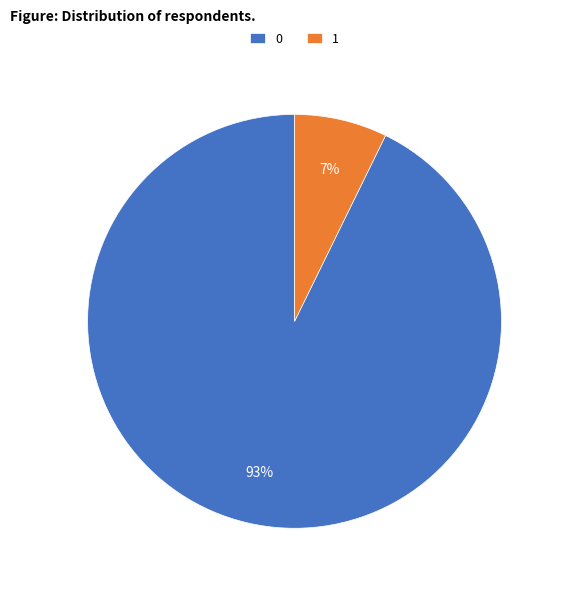

To the nearest percent, what portion does 0 represent?

93%